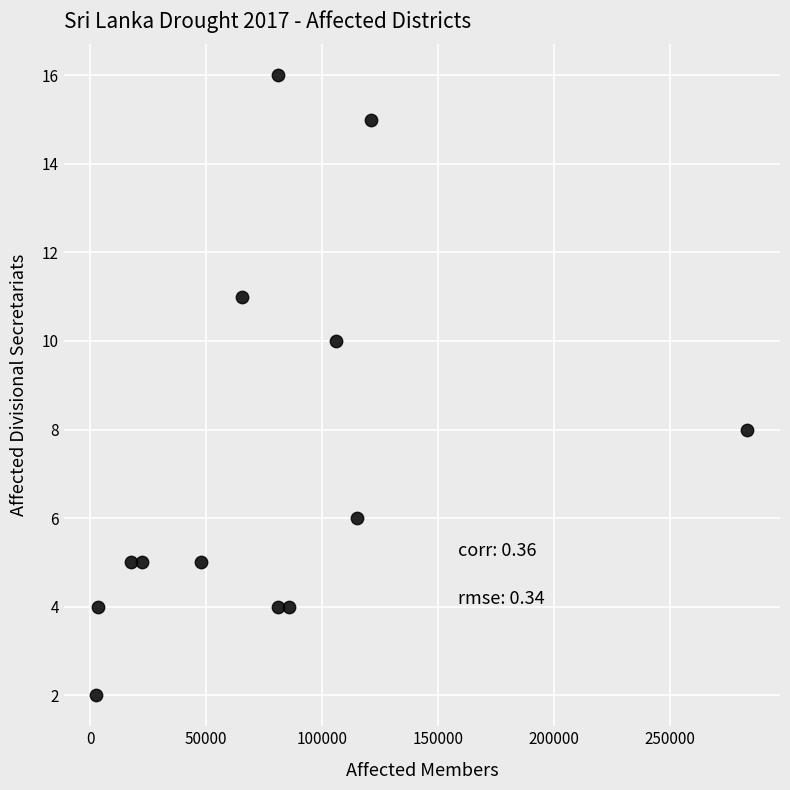

What is the range of X values (max minus min)?

280784